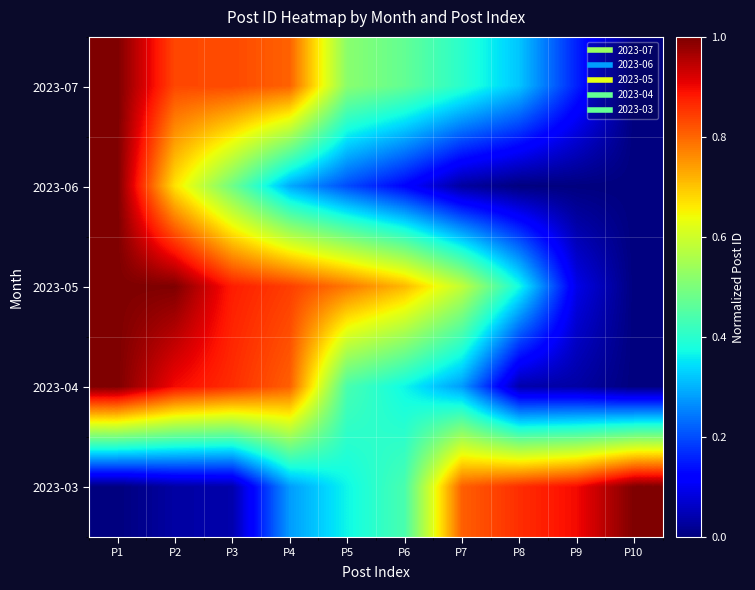

Which label corresponds to the largest value in the chart?

P1